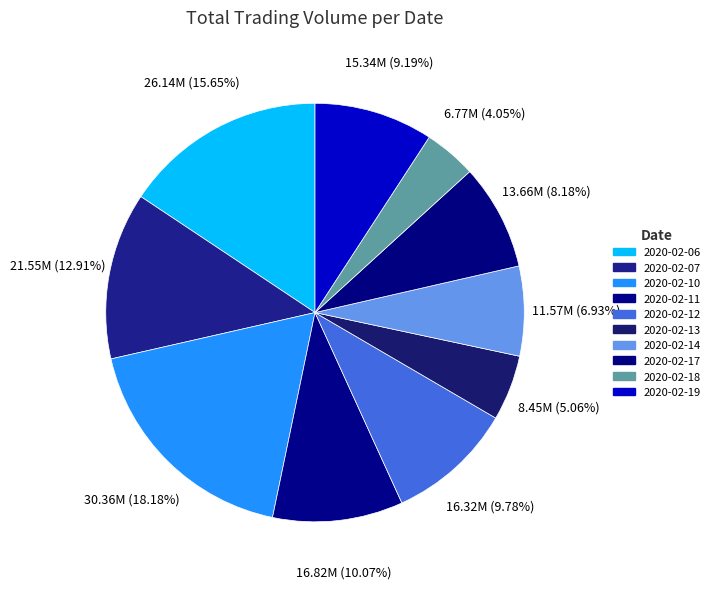

What is the change in value from 2020-02-11 to 2020-02-19?

-1477500